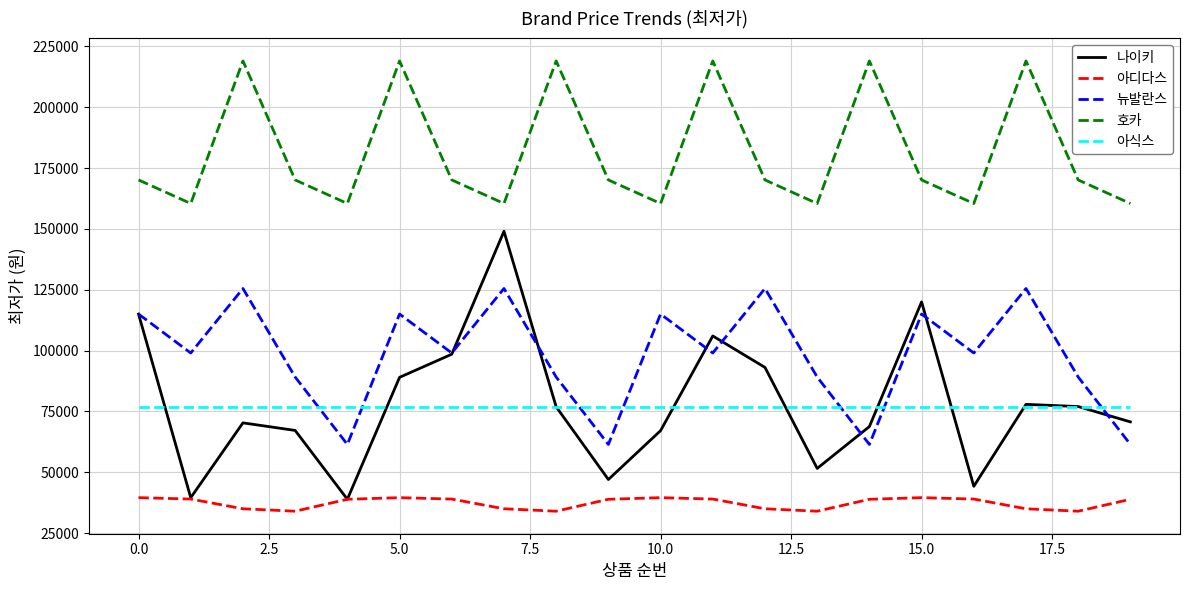

What is the smallest value displayed?

34000